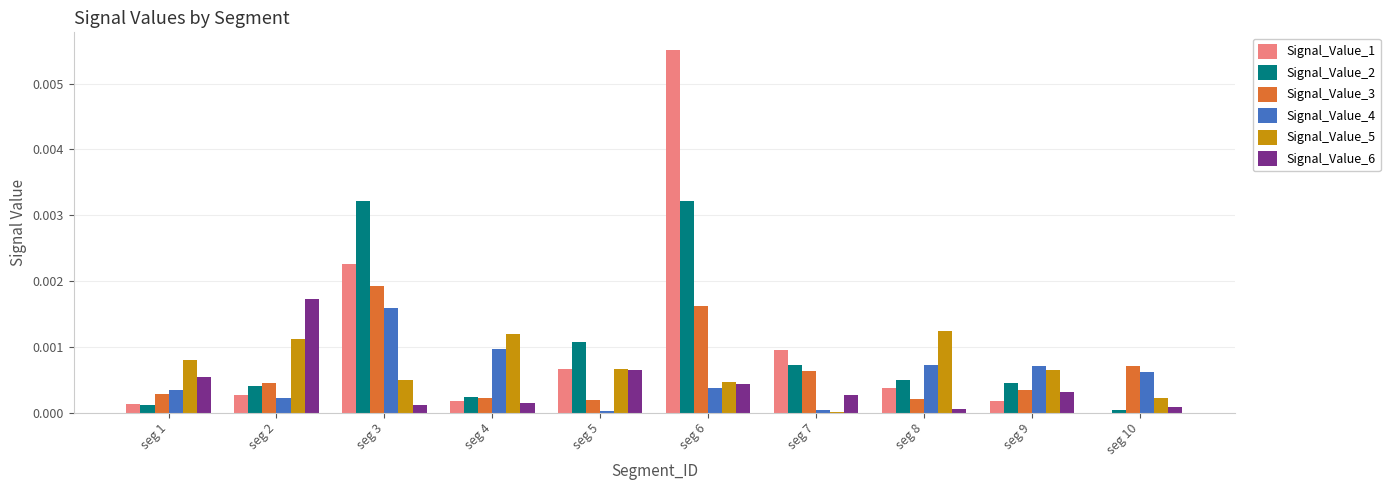

What are all the series names shown in the legend?

Signal_Value_1, Signal_Value_2, Signal_Value_3, Signal_Value_4, Signal_Value_5, Signal_Value_6